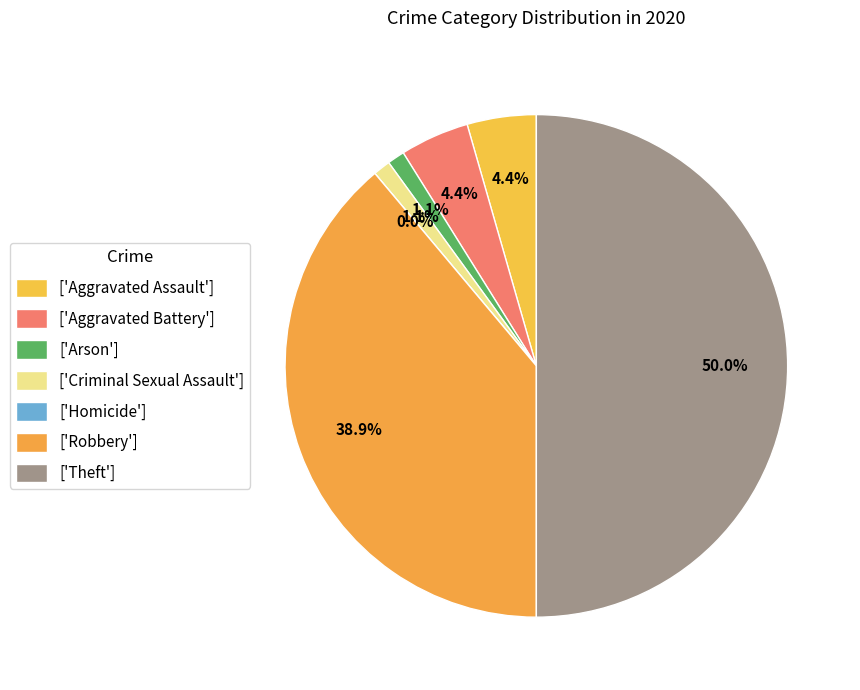

Is there any slice that represents more than half of the pie?

No